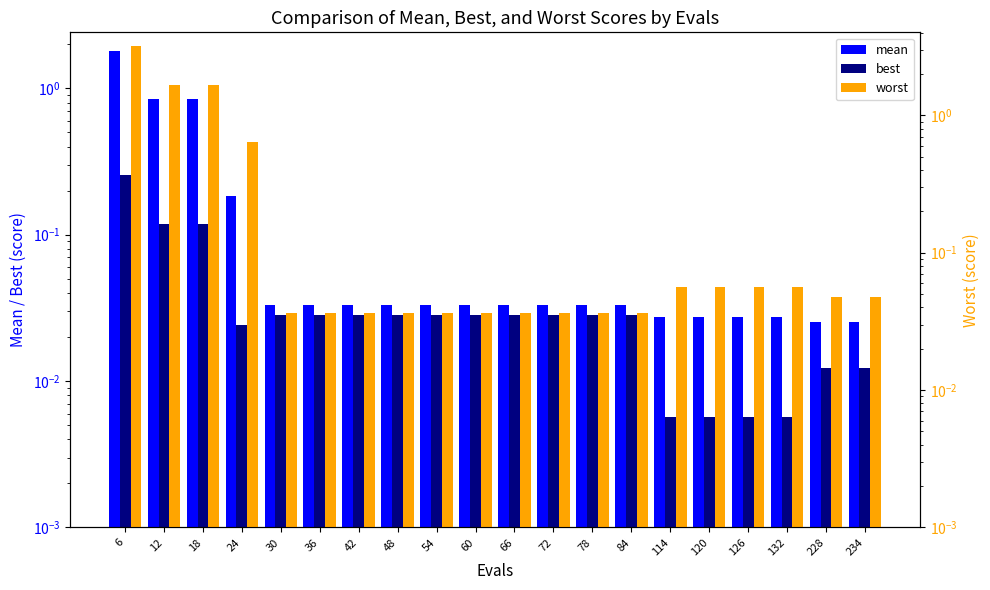

Count the number of categories in the chart.

20